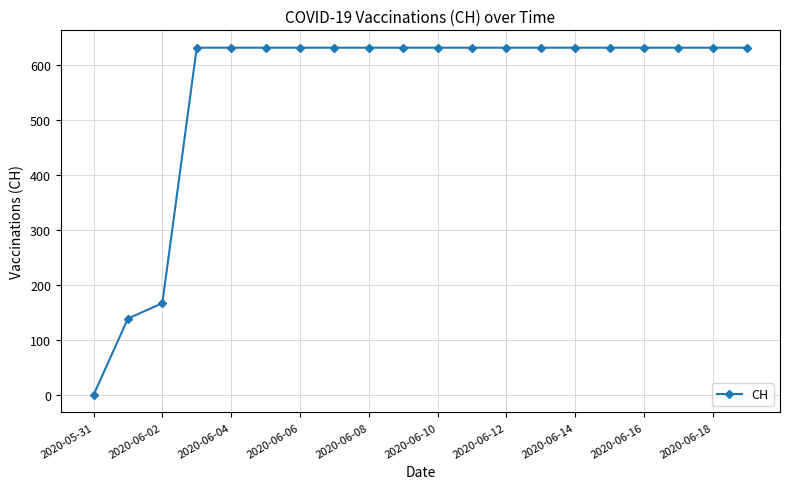

What is the value of the 18th point from the left?

631